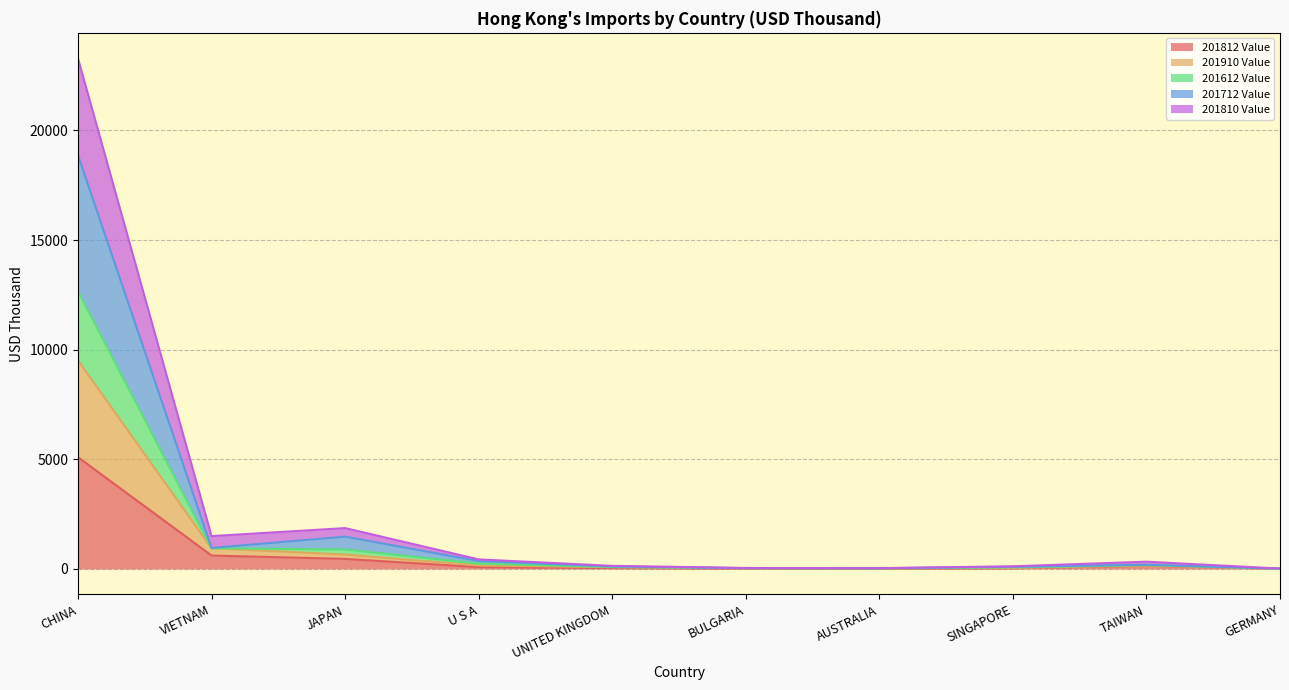

Which series has the largest total across all categories?

201712 Value